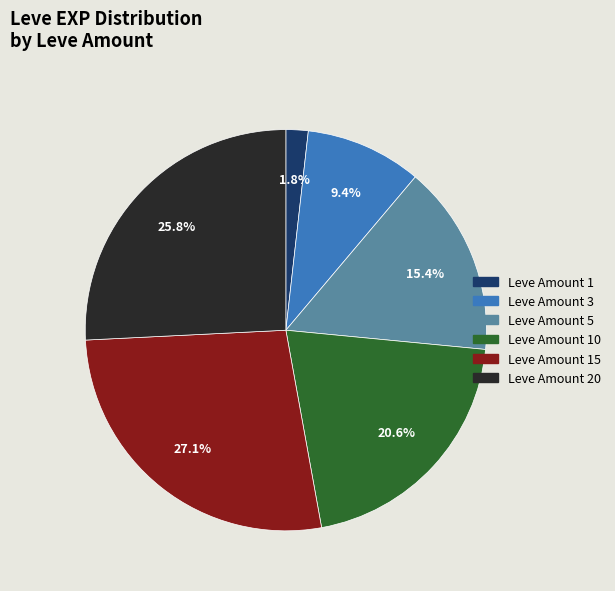

Is there a majority slice in this chart?

No